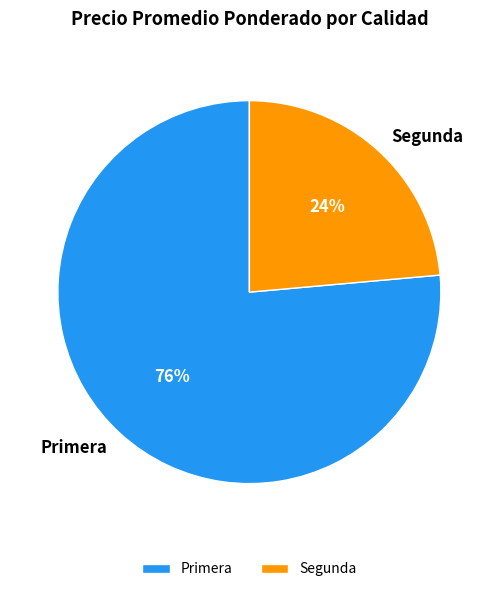

How many slices are in this pie chart?

2